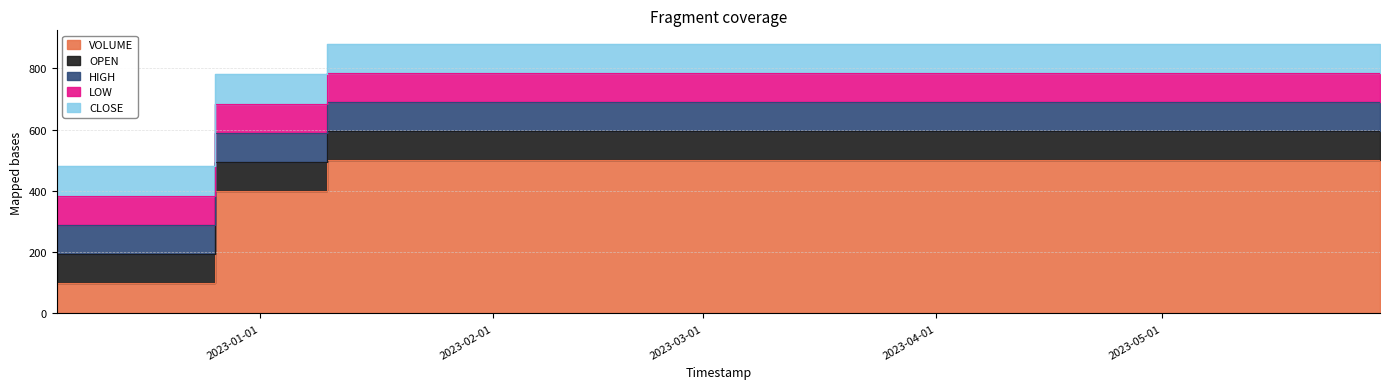

Reading left to right, list all the values displayed in this chart.

VOLUME: 2022-12-05=100	2022-12-26=400	2023-01-10=500	2023-05-30=500
OPEN: 2022-12-05=95	2022-12-26=95	2023-01-10=95	2023-05-30=95
HIGH: 2022-12-05=95	2022-12-26=95	2023-01-10=95	2023-05-30=95
LOW: 2022-12-05=95	2022-12-26=95	2023-01-10=95	2023-05-30=95
CLOSE: 2022-12-05=95	2022-12-26=95	2023-01-10=95	2023-05-30=95